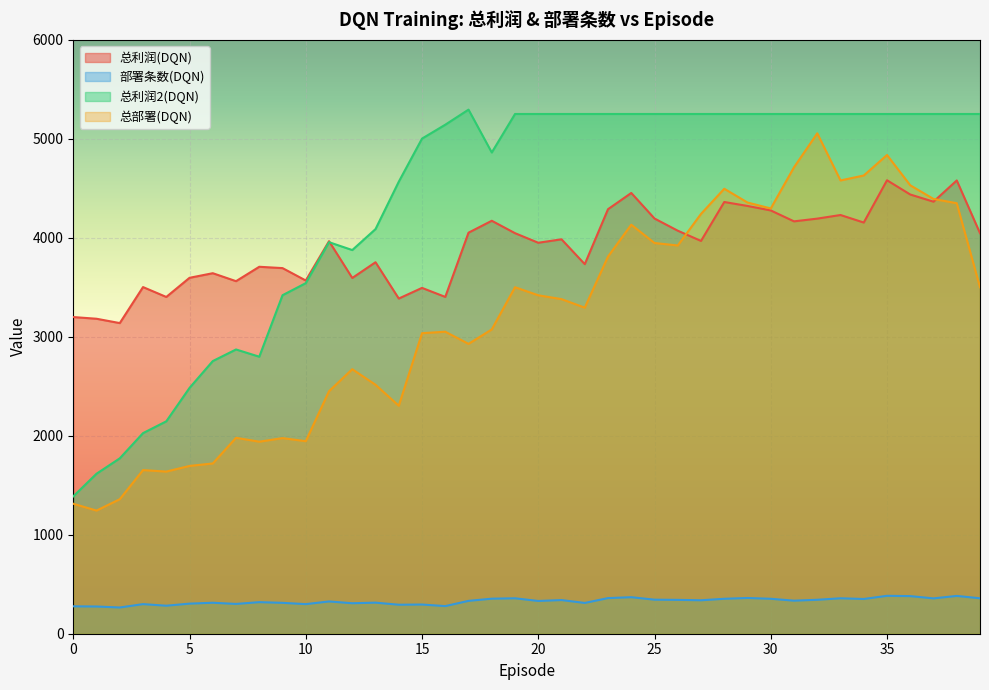

What are all the series names shown in the legend?

总利润(DQN), 部署条数(DQN), 总利润2(DQN), 总部署(DQN)